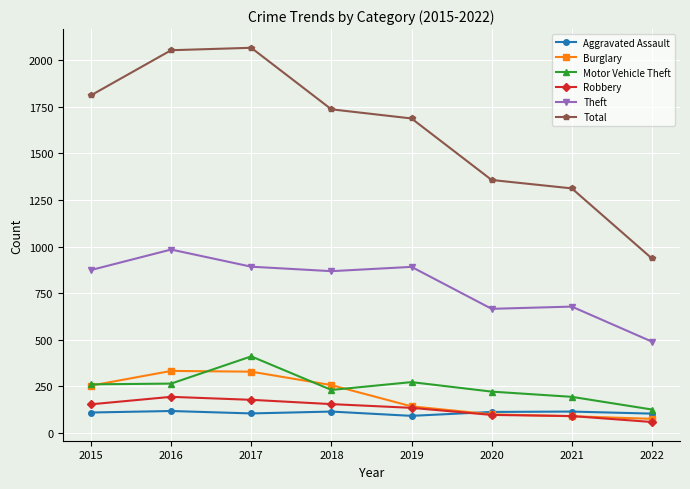

Is the value of Burglary at 2021 greater than the value of Motor Vehicle Theft at 2015?

No